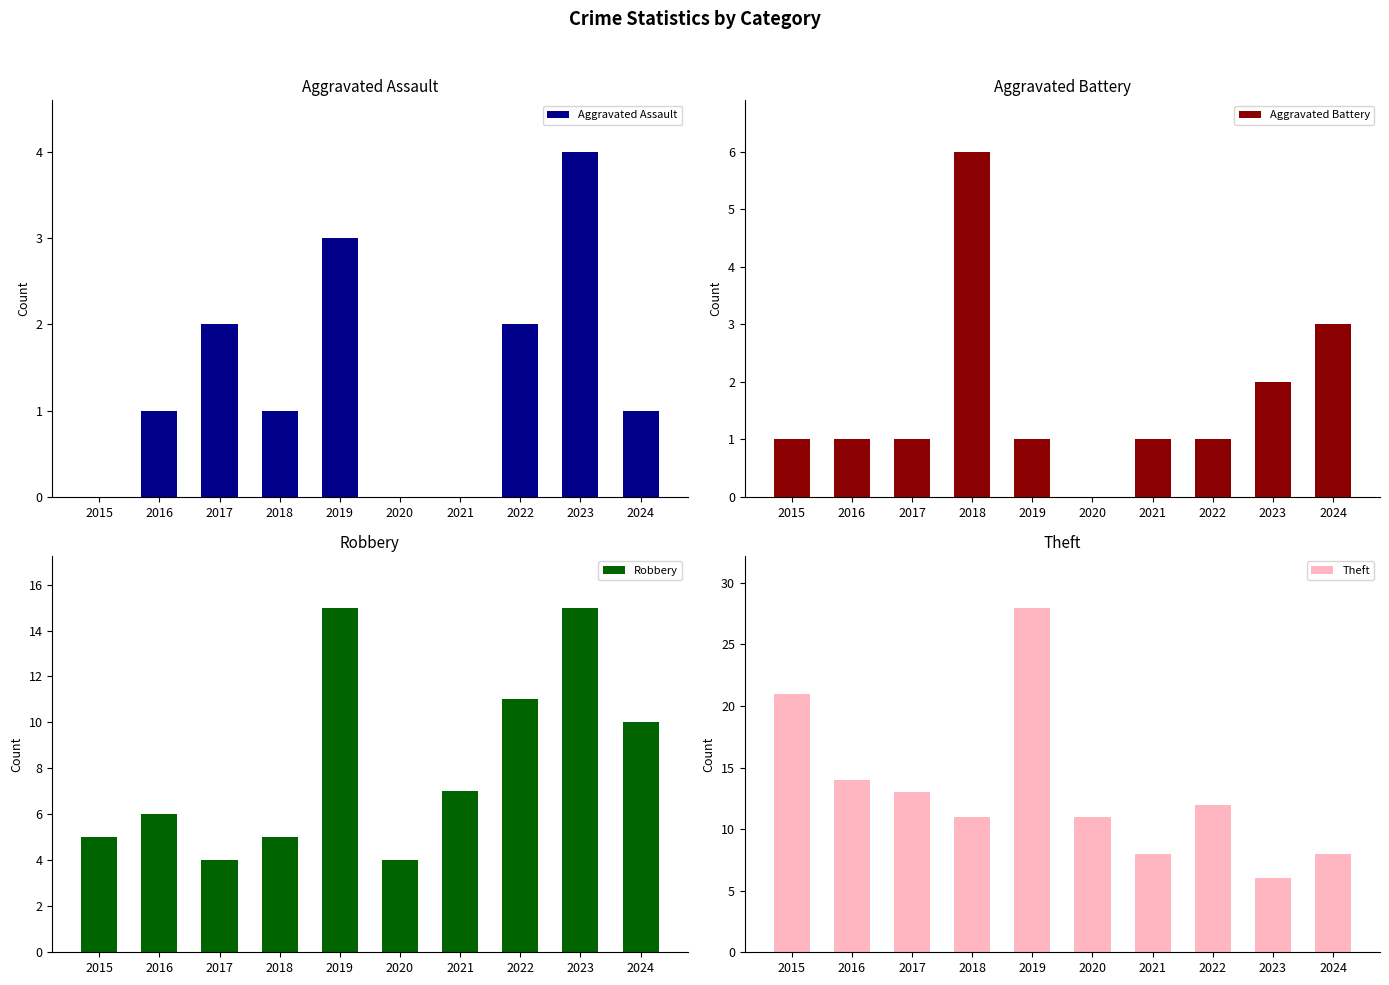

Rank the series by their maximum value, from highest to lowest.

Theft, Robbery, Aggravated Battery, Aggravated Assault